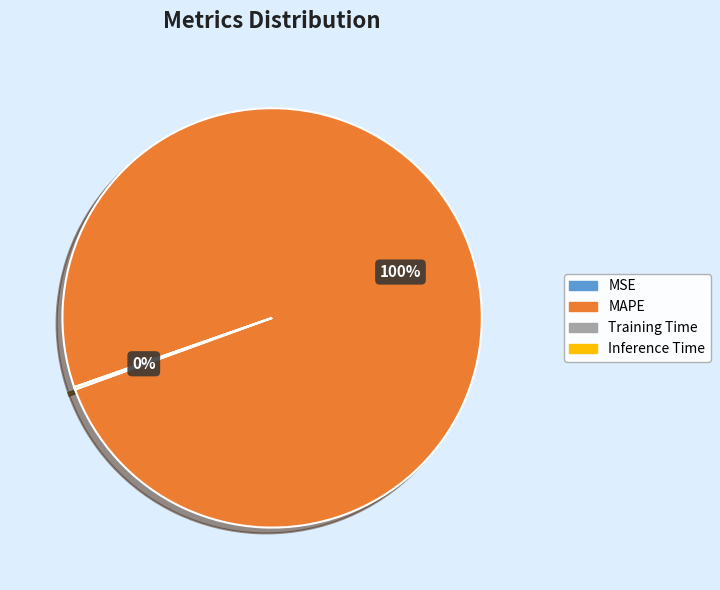

To the nearest percent, what is the average slice percentage?

25%